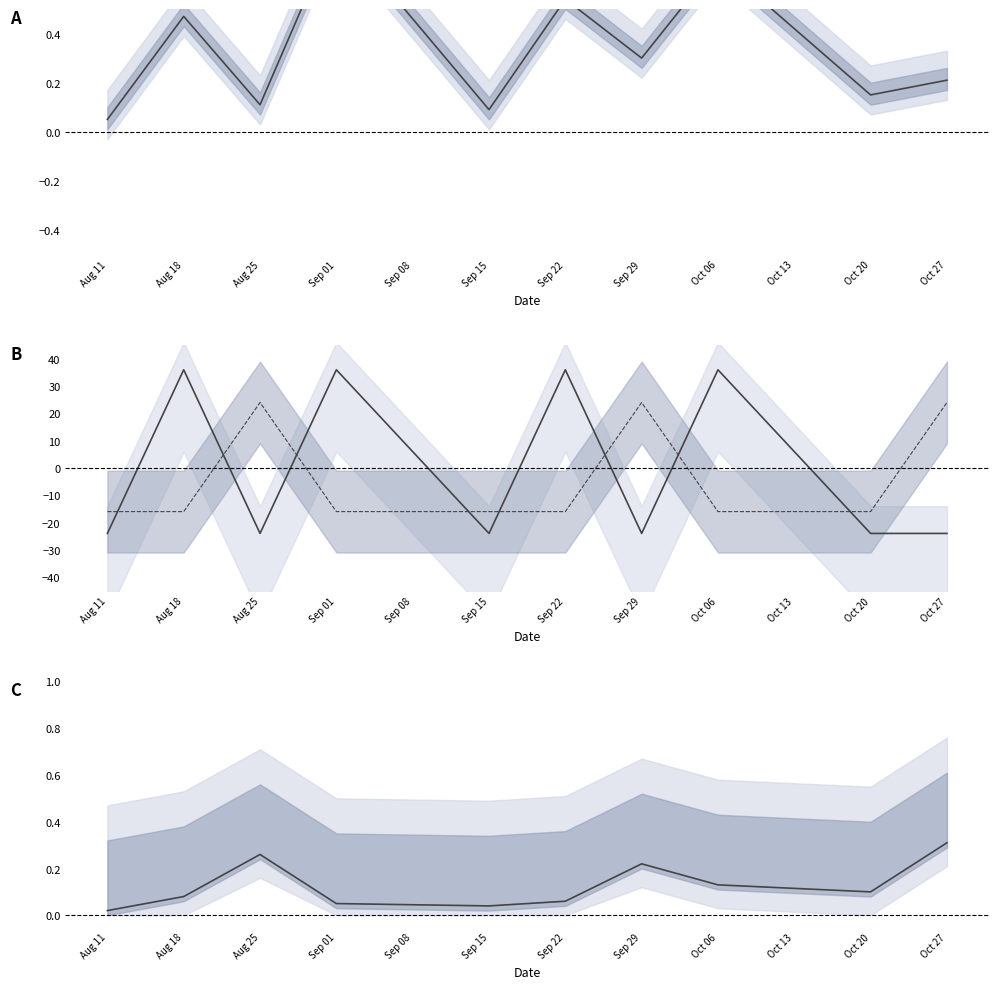

How many values in the Assists (scaled) series exceed -16?

3